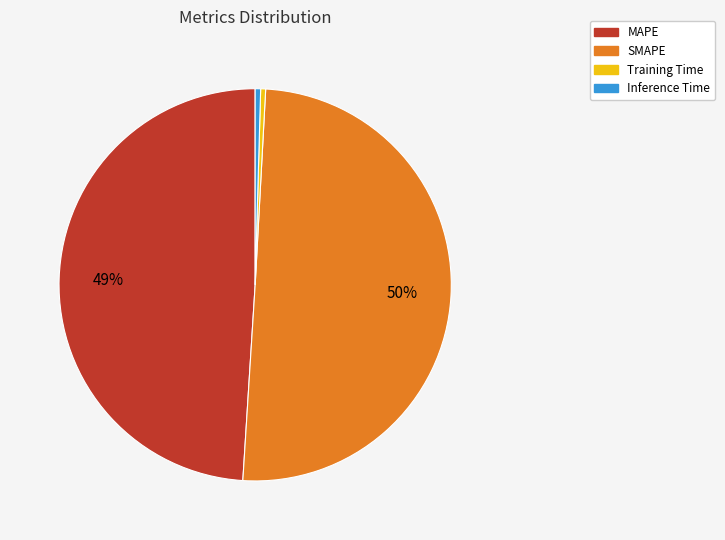

Which slice represents more than half of the pie?

SMAPE